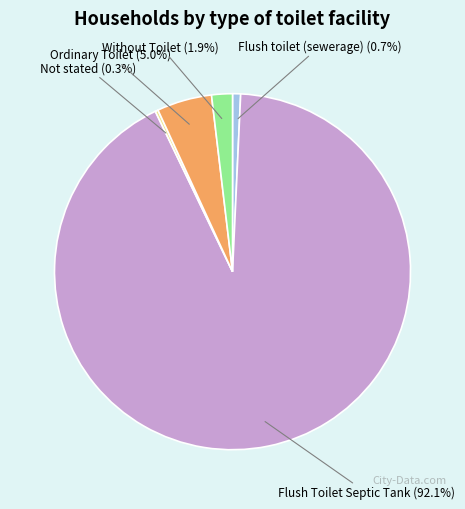

Which slice is the largest?

Flush Toilet Septic Tank